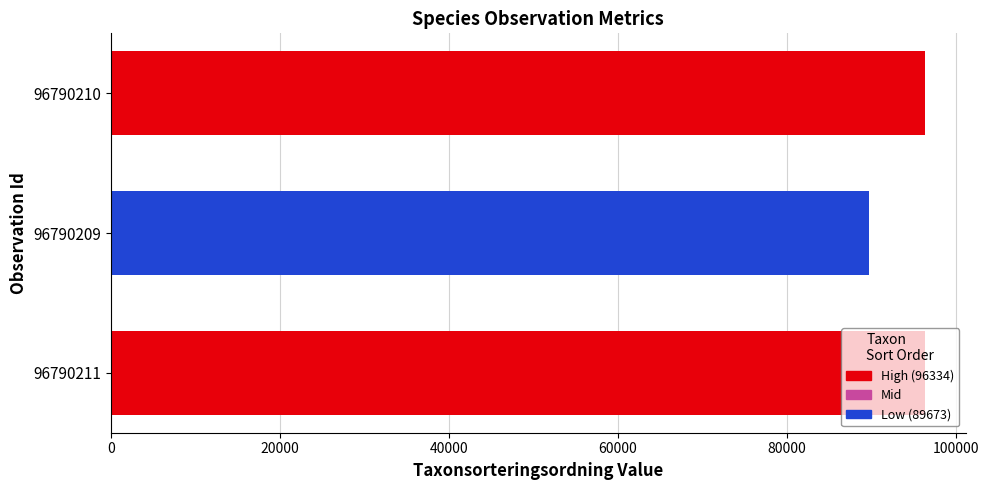

What is the maximum value shown in the chart?

96334